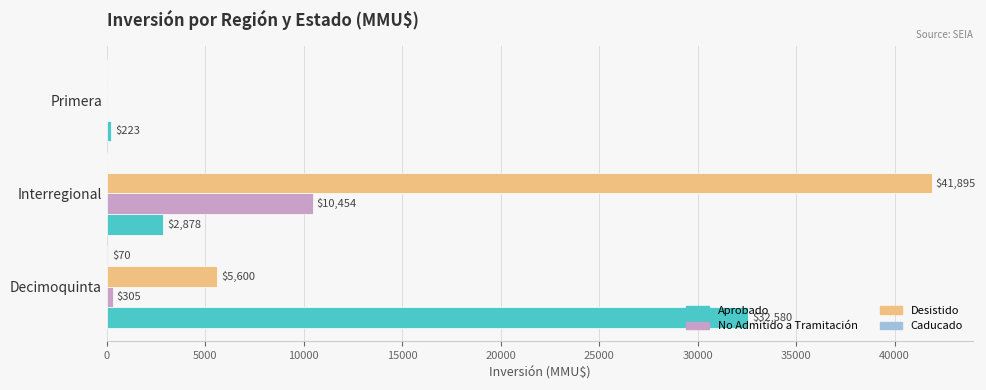

What is the maximum value shown in the chart?

41895